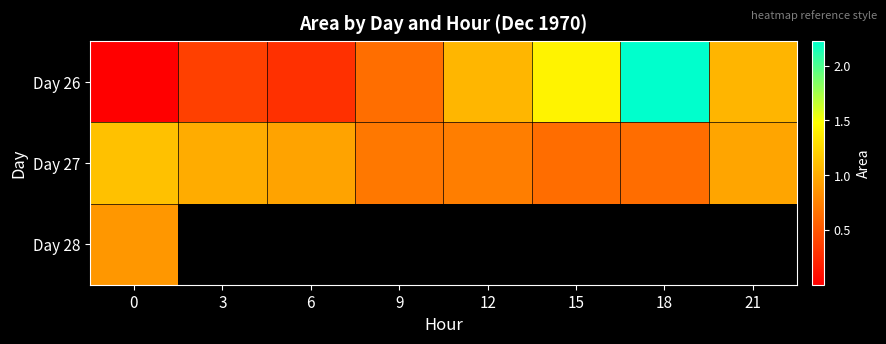

The Day 27 series shows 1003750.0 at 3. True or false?

True